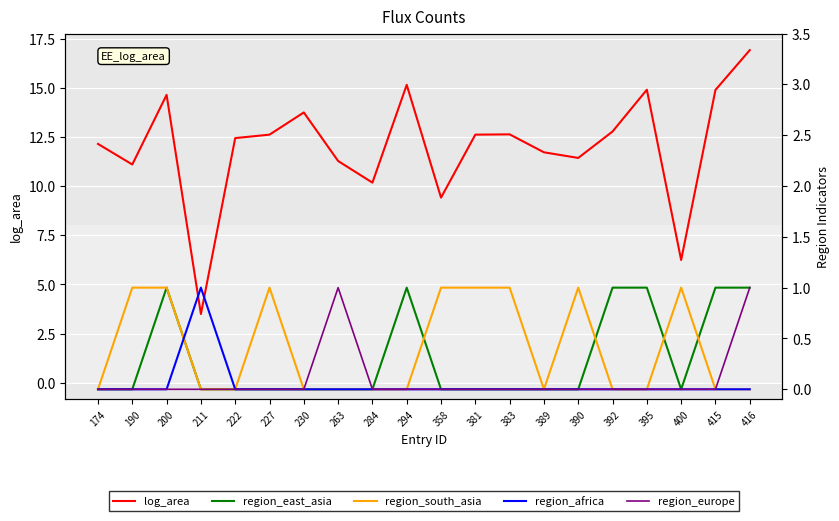

Which series has the largest total across all categories?

log_area